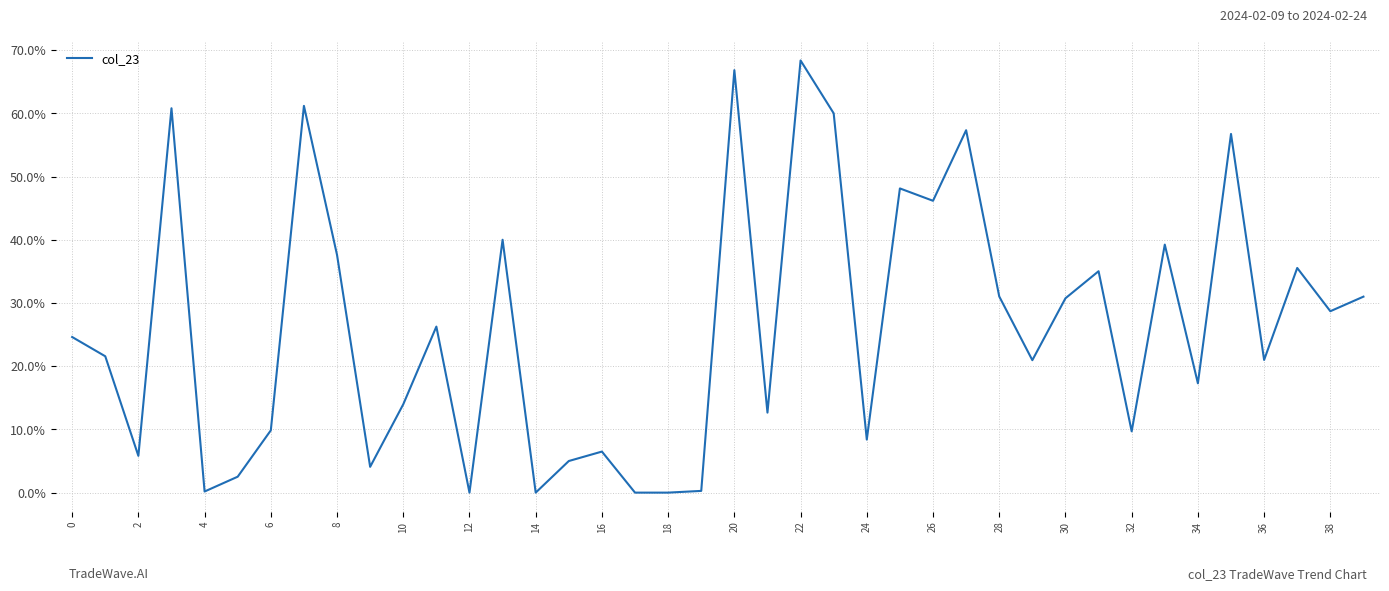

Which label corresponds to the largest value in the chart?

22